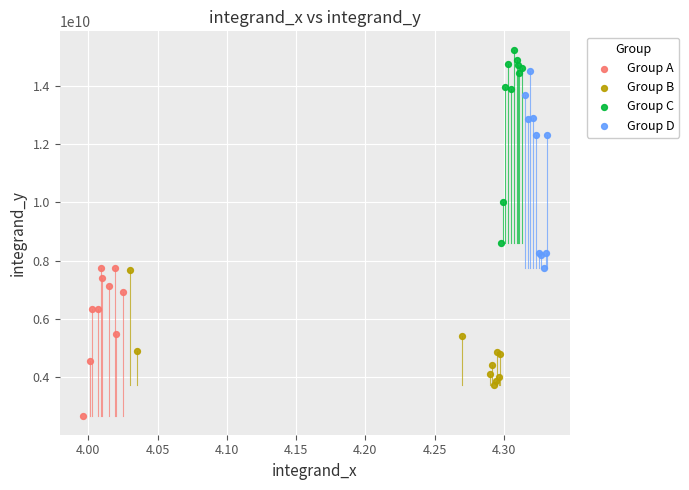

Which series contains the lowest Y value?

Group A